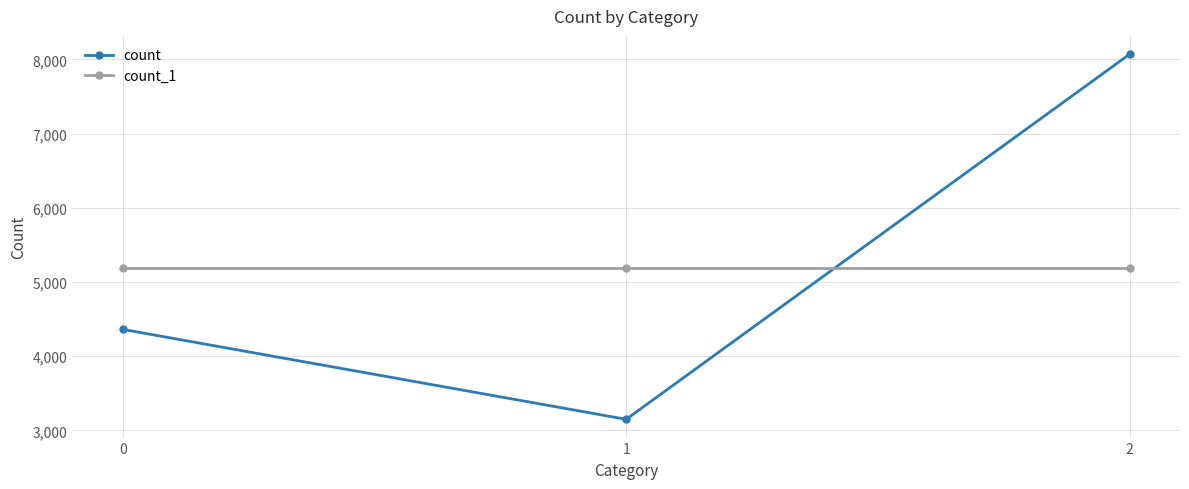

Does the chart have visible grid lines?

Yes